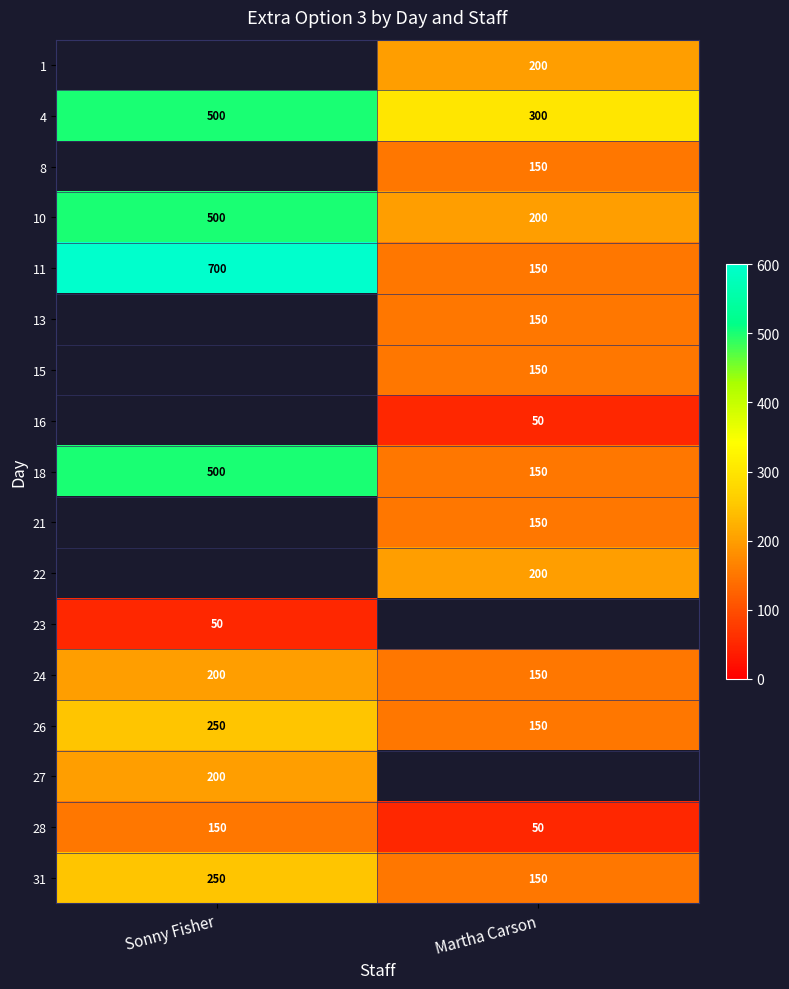

Read the 24 value at Sonny Fisher, to the nearest 5.

200